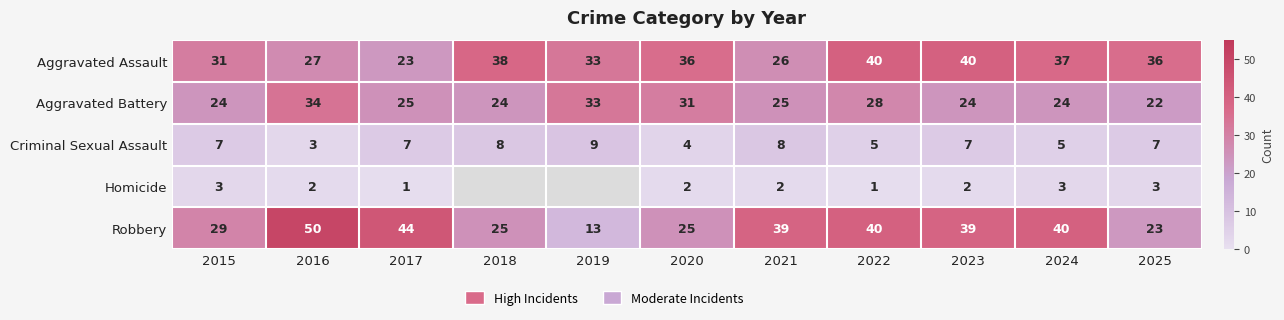

Rank the series at 2021 from lowest to highest value.

Homicide, Criminal Sexual Assault, Aggravated Battery, Aggravated Assault, Robbery